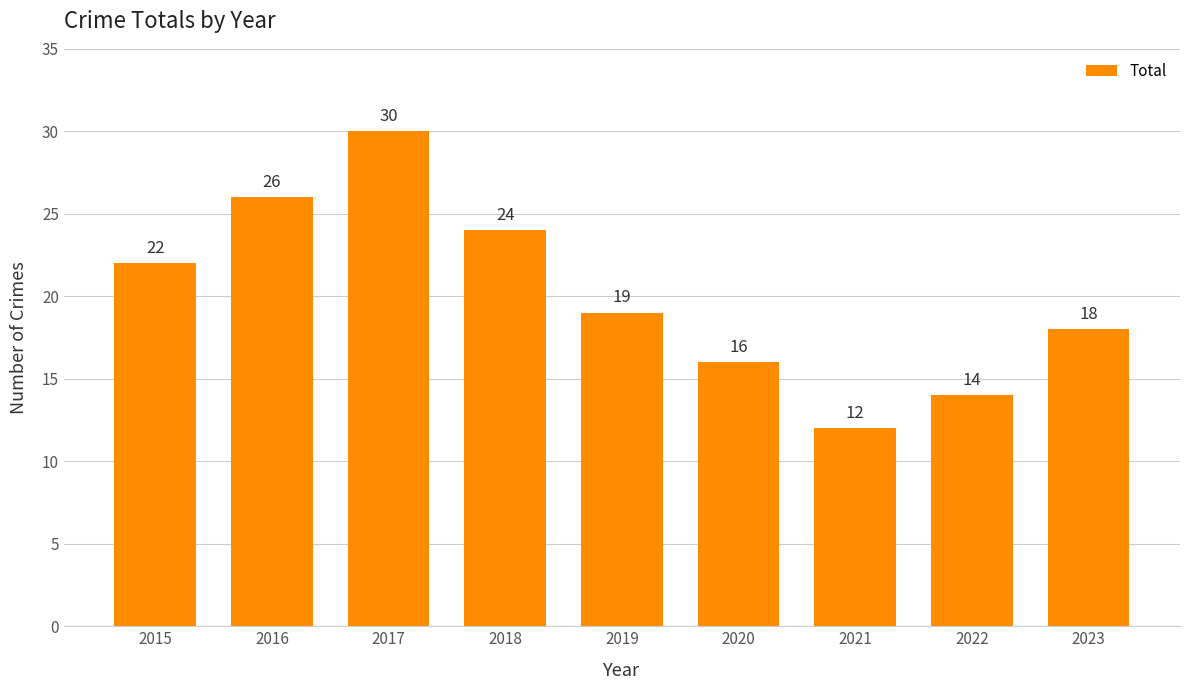

Which has a higher value, 2020 or 2017?

2017